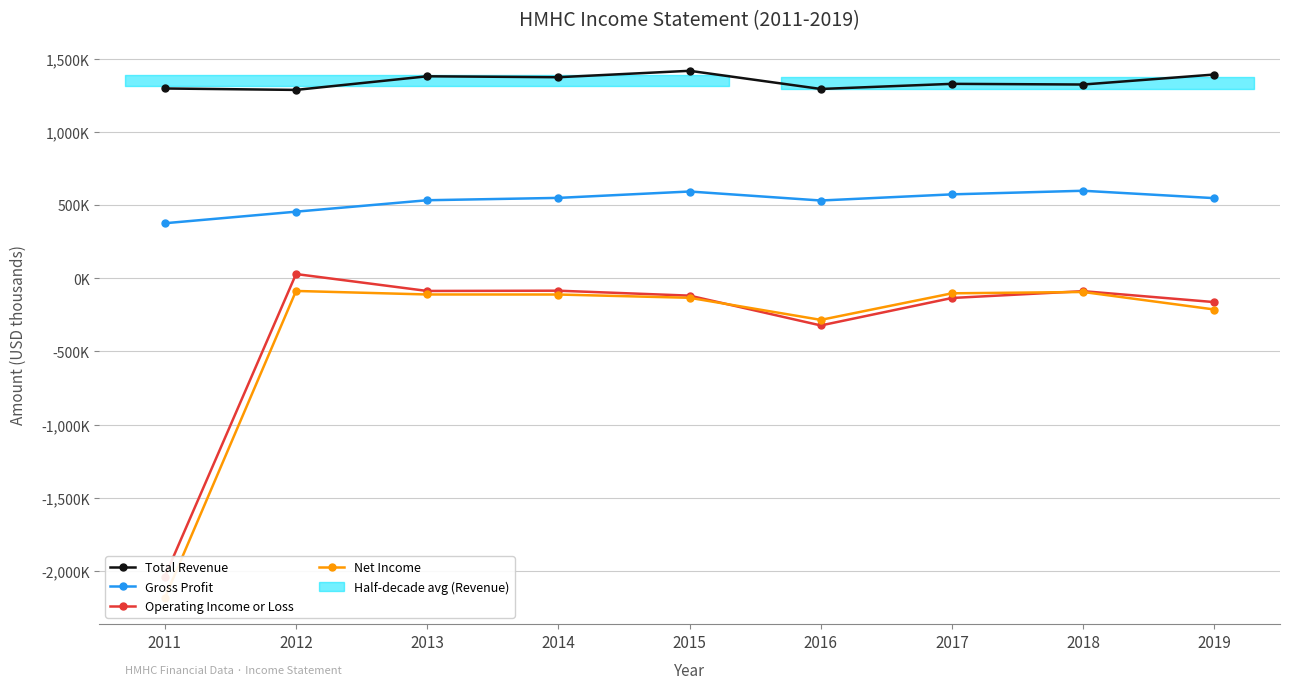

What is the difference between the Gross Profit values at 2016 and 2012?

76200